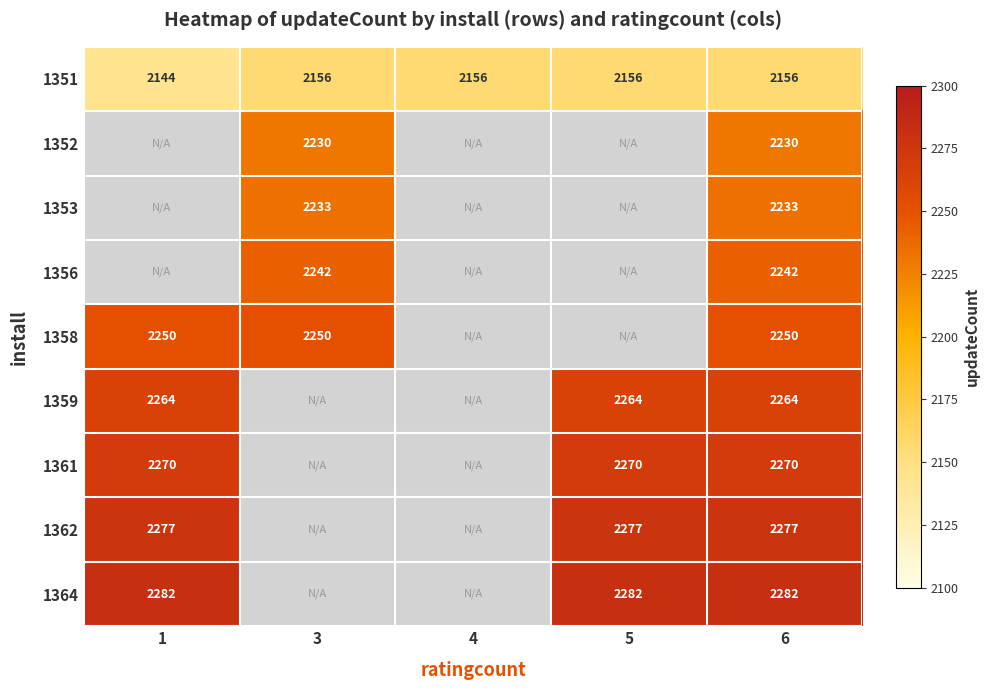

Between 3 and 1, which is larger?

3